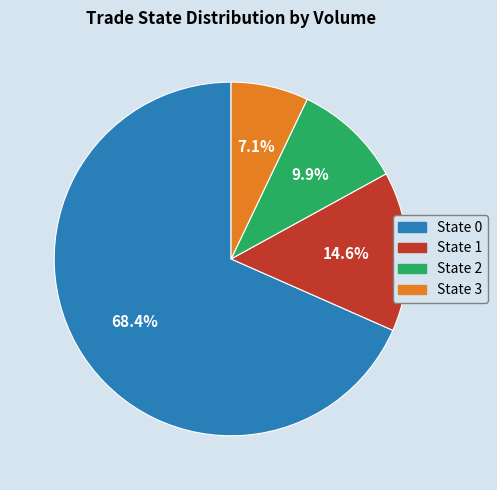

Does any single category account for the majority?

Yes